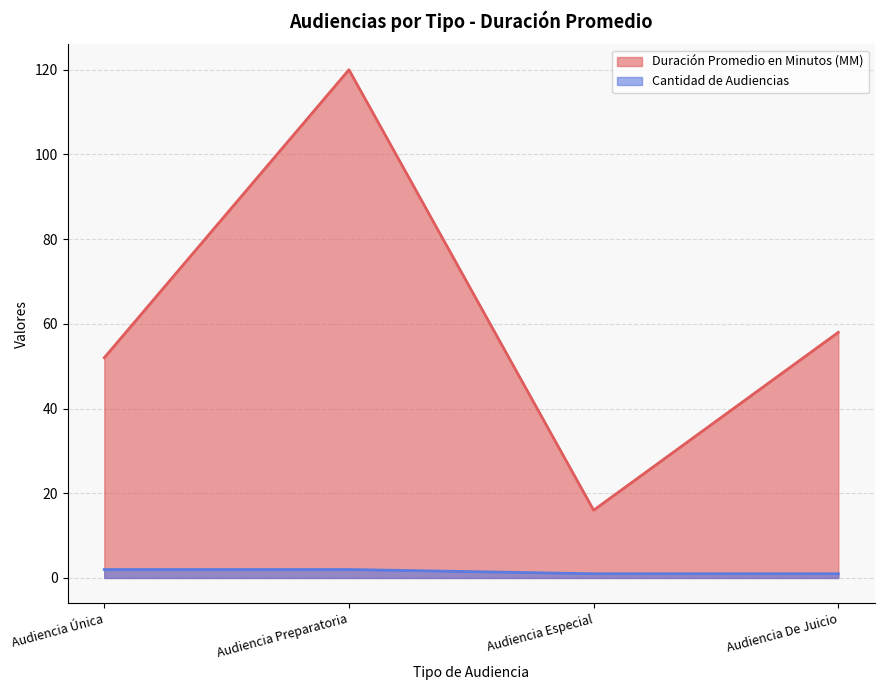

Reading left to right, transcribe all the data shown in this chart.

Duración Promedio en Minutos (MM): Audiencia Única=52	Audiencia Preparatoria=120	Audiencia Especial=16	Audiencia De Juicio=58
Cantidad de Audiencias: Audiencia Única=2	Audiencia Preparatoria=2	Audiencia Especial=1	Audiencia De Juicio=1